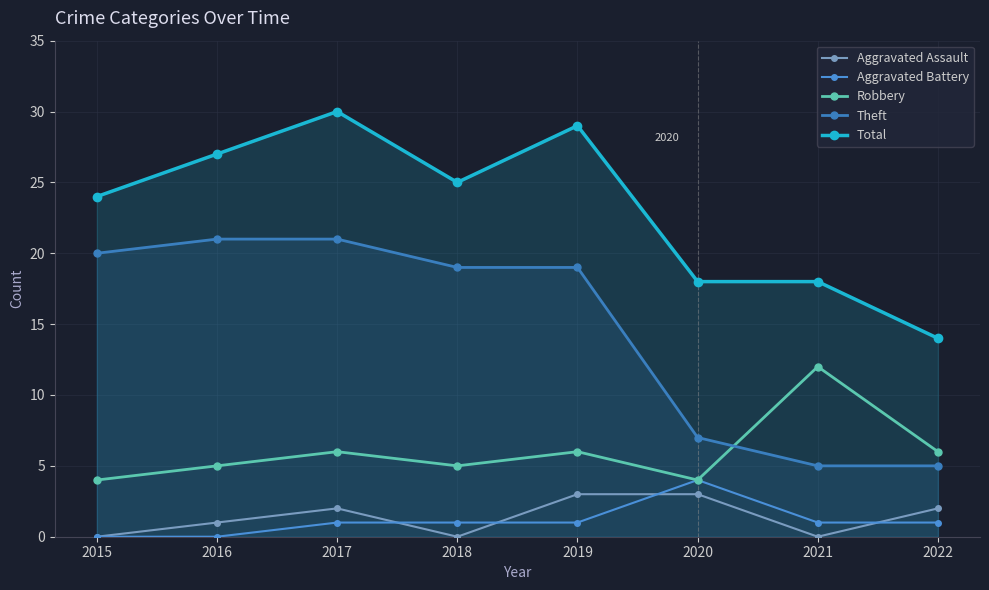

True or false: Aggravated Assault has more than 1 interior local peaks.

False